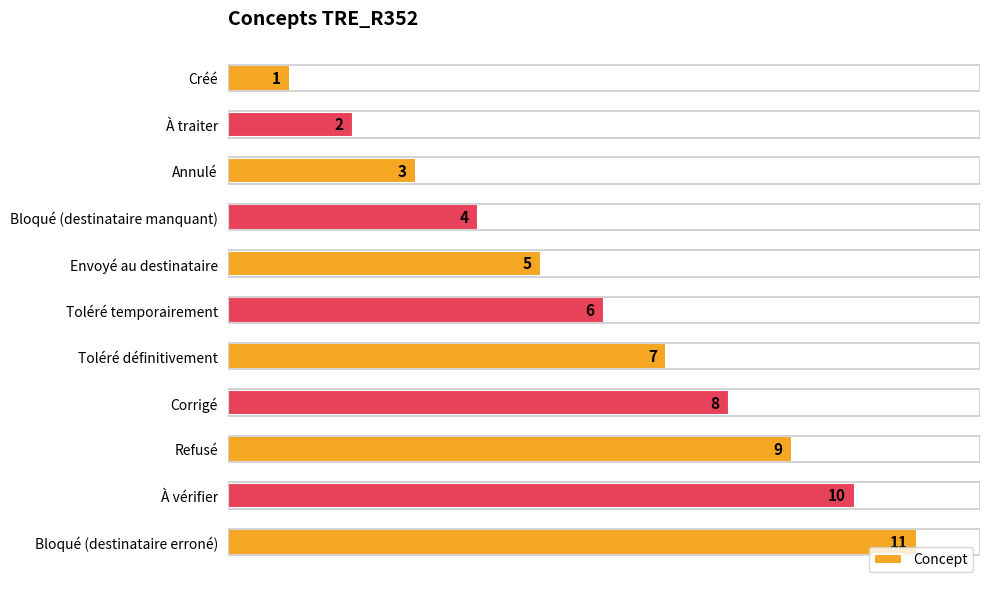

Rank the categories by value from lowest to highest.

Créé, À traiter, Annulé, Bloqué (destinataire manquant), Envoyé au destinataire, Toléré temporairement, Toléré définitivement, Corrigé, Refusé, À vérifier, Bloqué (destinataire erroné)